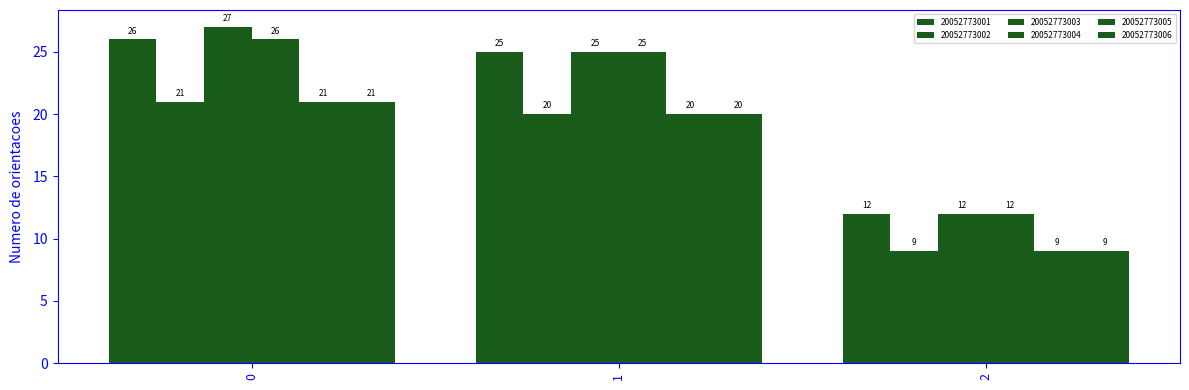

Count the number of categories in the chart.

3